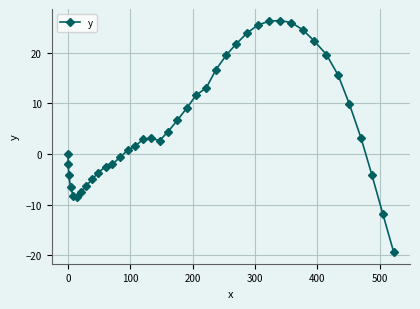

What is the maximum value shown in the chart?

26.3